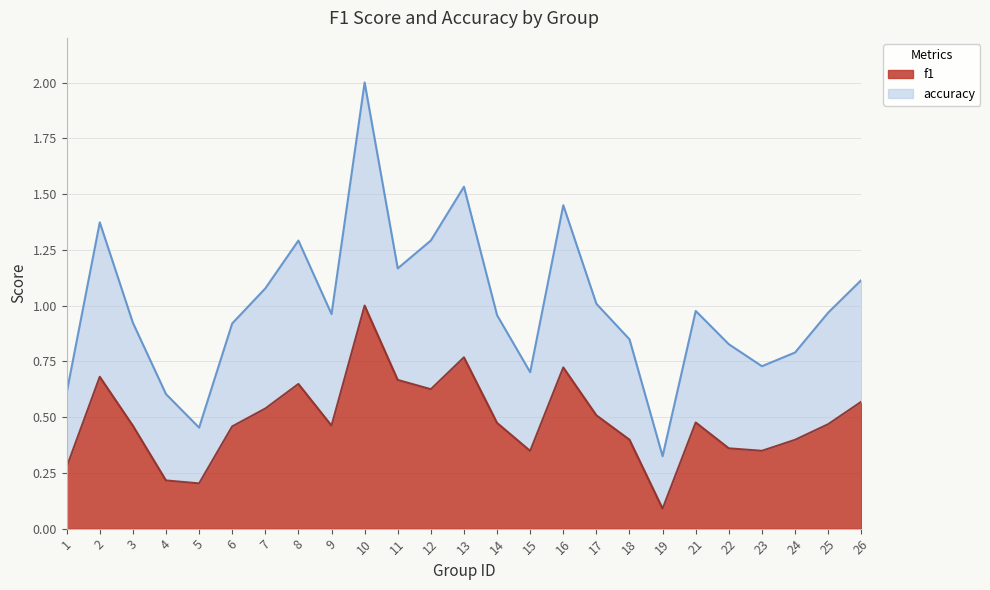

Reading left to right, extract all data points from this chart.

f1: 1=0.3	2=0.7	3=0.5	4=0.2	5=0.2	6=0.5	7=0.5	8=0.6	9=0.5	10=1.0	11=0.7	12=0.6	13=0.8	14=0.5	15=0.3	16=0.7	17=0.5	18=0.4	19=0.1	21=0.5	22=0.4	23=0.3	24=0.4	25=0.5	26=0.6
accuracy: 1=0.6	2=1.4	3=0.9	4=0.6	5=0.5	6=0.9	7=1.1	8=1.3	9=1.0	10=2.0	11=1.2	12=1.3	13=1.5	14=1.0	15=0.7	16=1.4	17=1.0	18=0.8	19=0.3	21=1.0	22=0.8	23=0.7	24=0.8	25=1.0	26=1.1